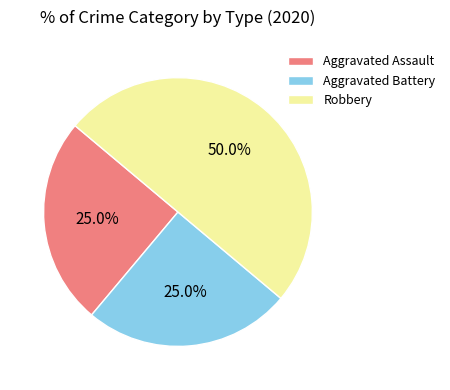

How many slices are in this pie chart?

3